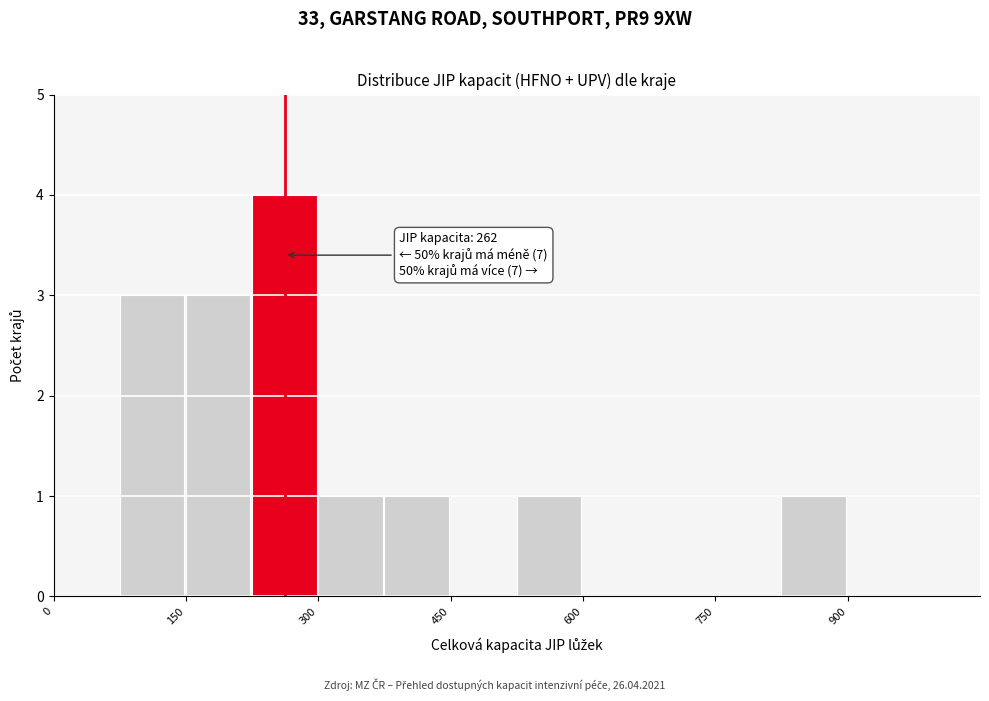

Around what value on the x-axis is the tallest bar? Give the approximate position of its centre, as read against the axis.

260